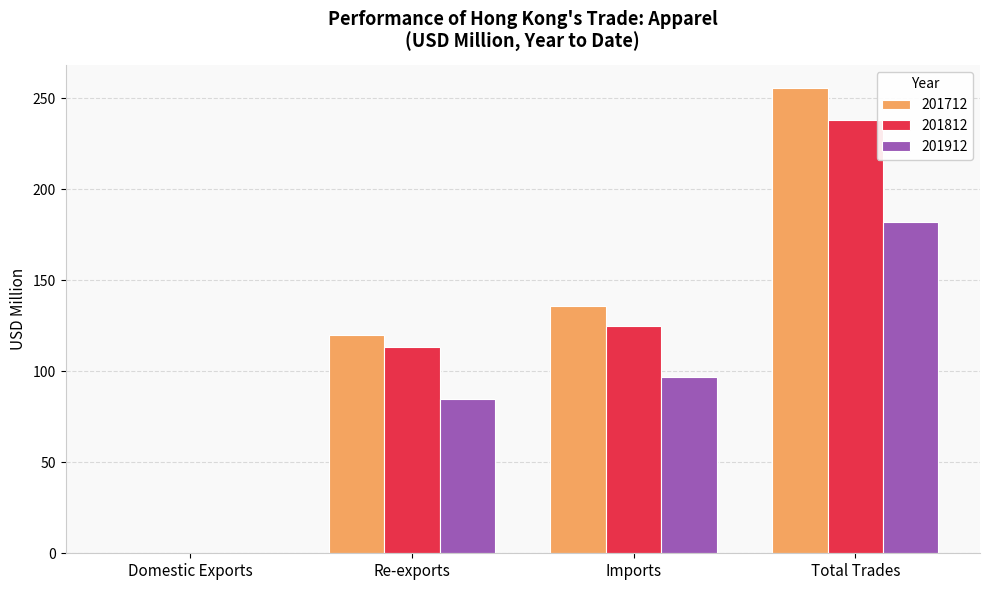

The value of 201712 at Imports is 135.8. True or false?

True